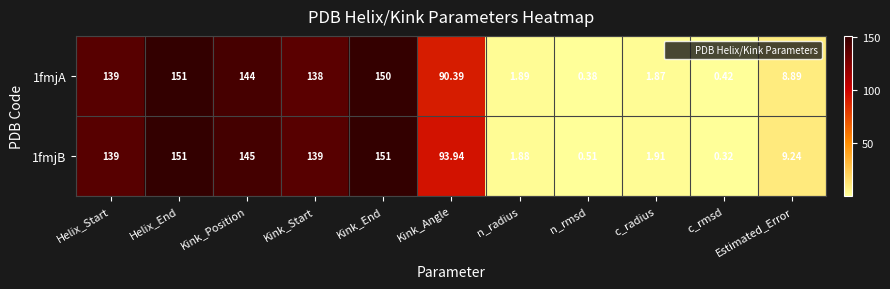

Which category has the highest value in the 1fmjA series?

Helix_End